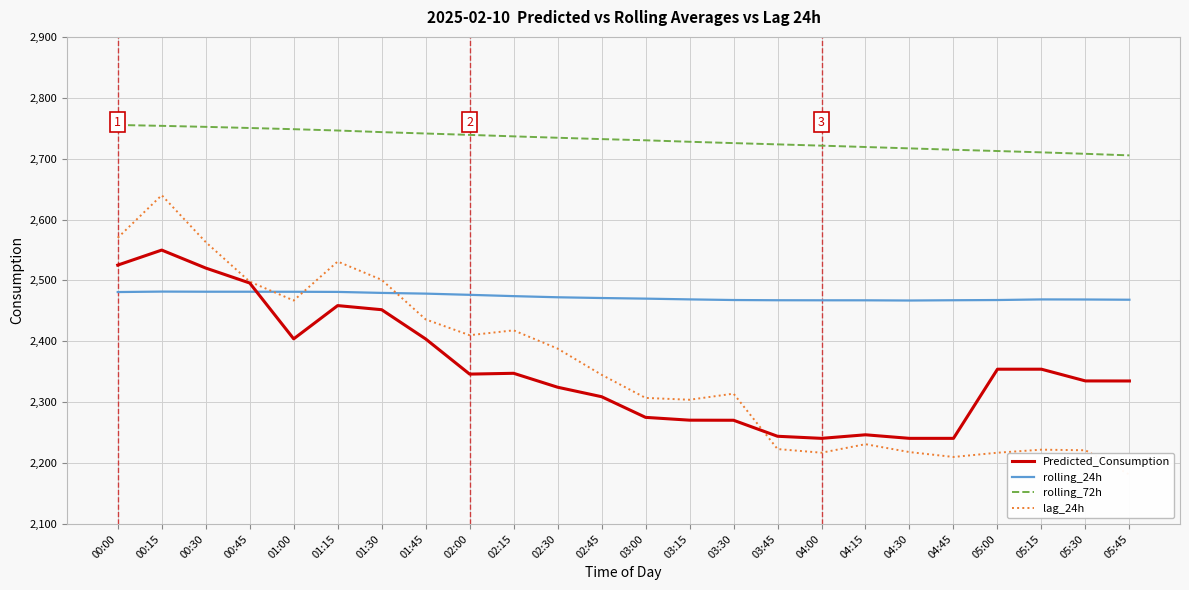

At which label is lag_24h closest to 2410?

02:00